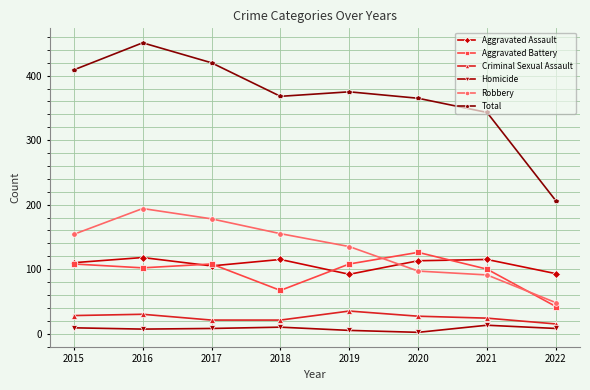

What is the difference between the maximum and minimum values in the Aggravated Assault series?

26